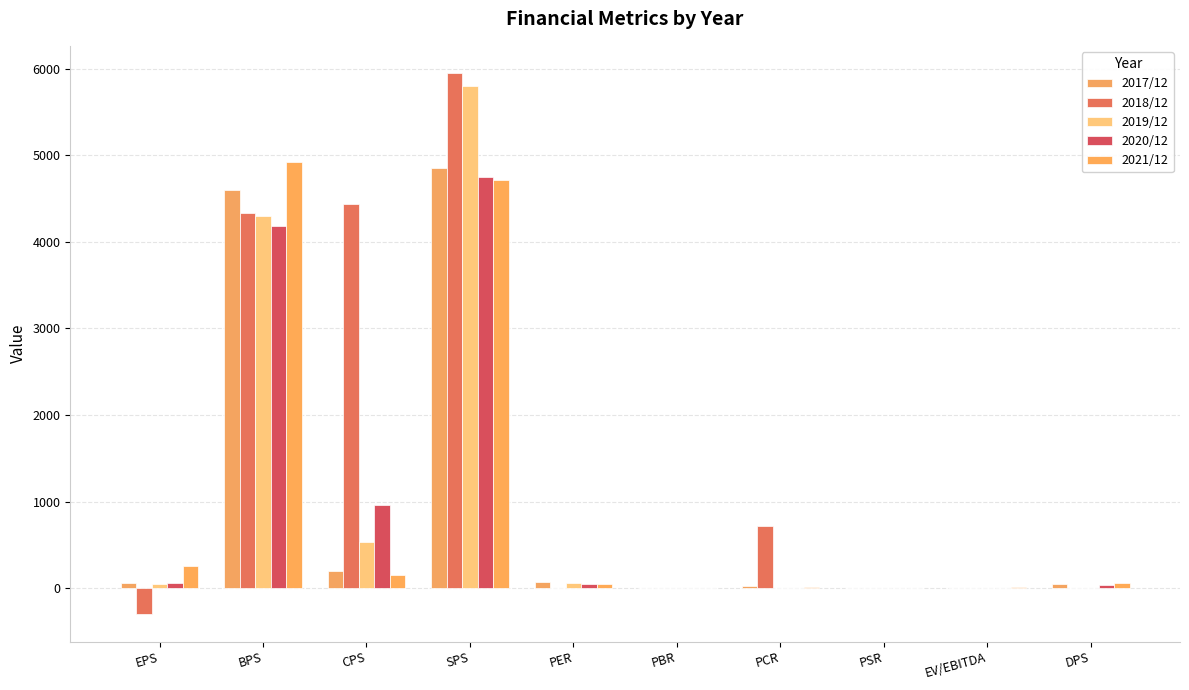

What position from the left is BPS?

2